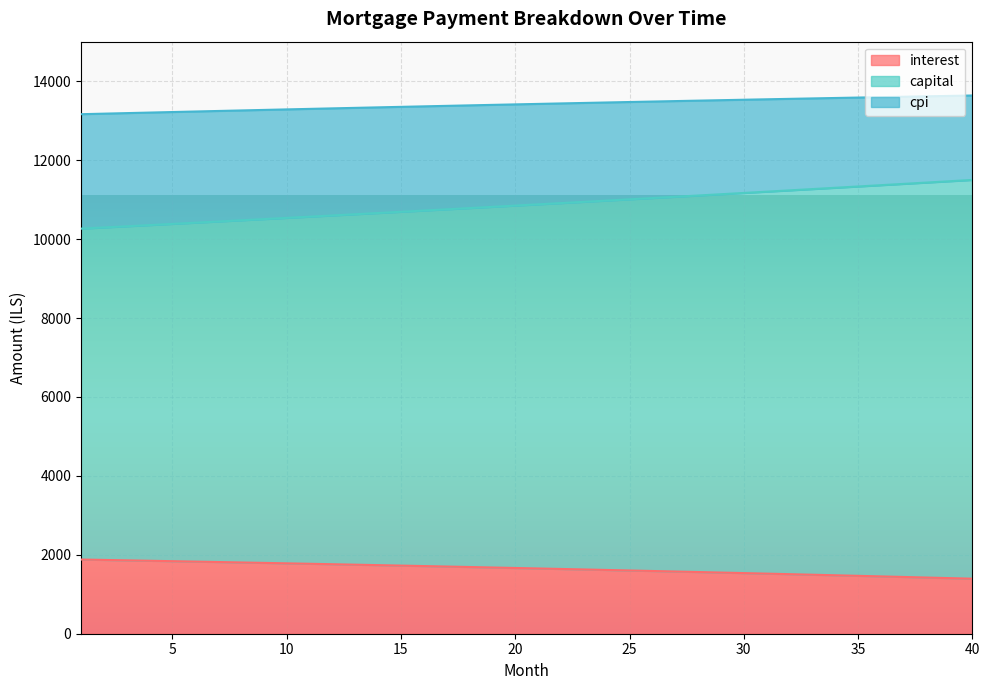

What is the sum of the interest values at 18 and 34?

3172.2